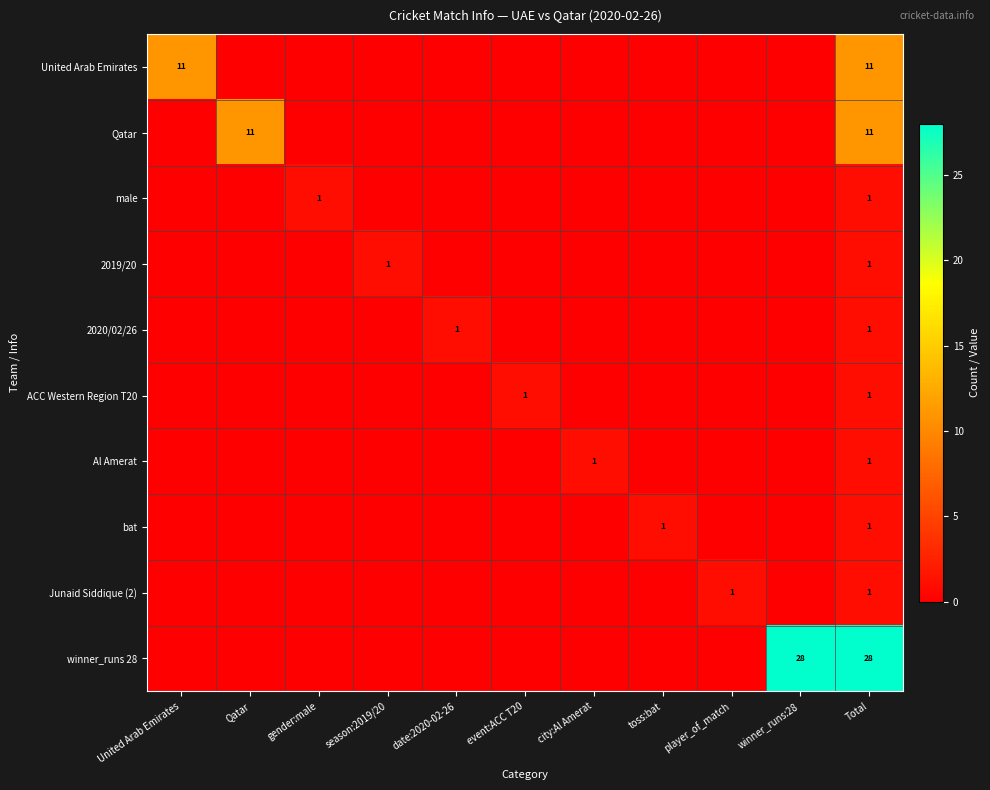

The value of Junaid Siddique (2) at Total is 0. True or false?

False